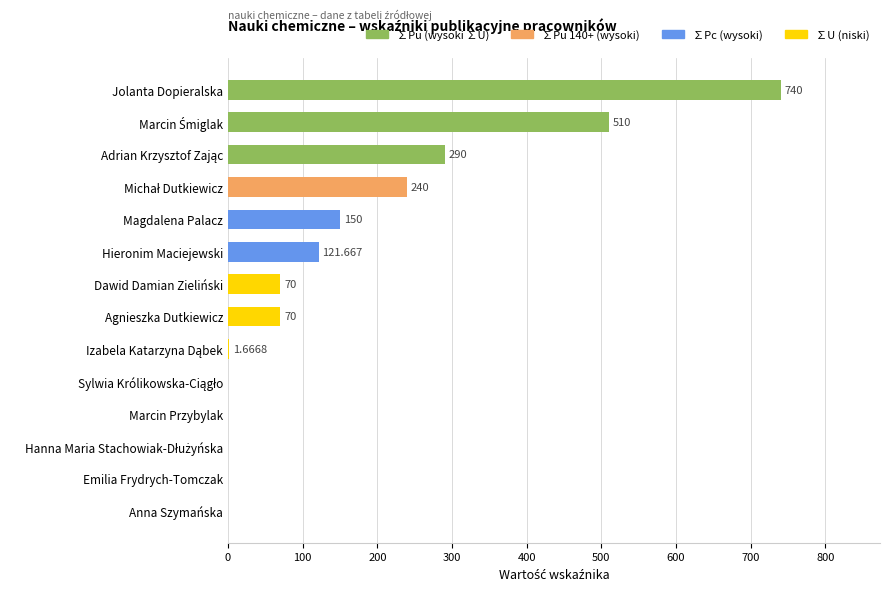

Which category has the highest value across all series?

Jolanta Dopieralska